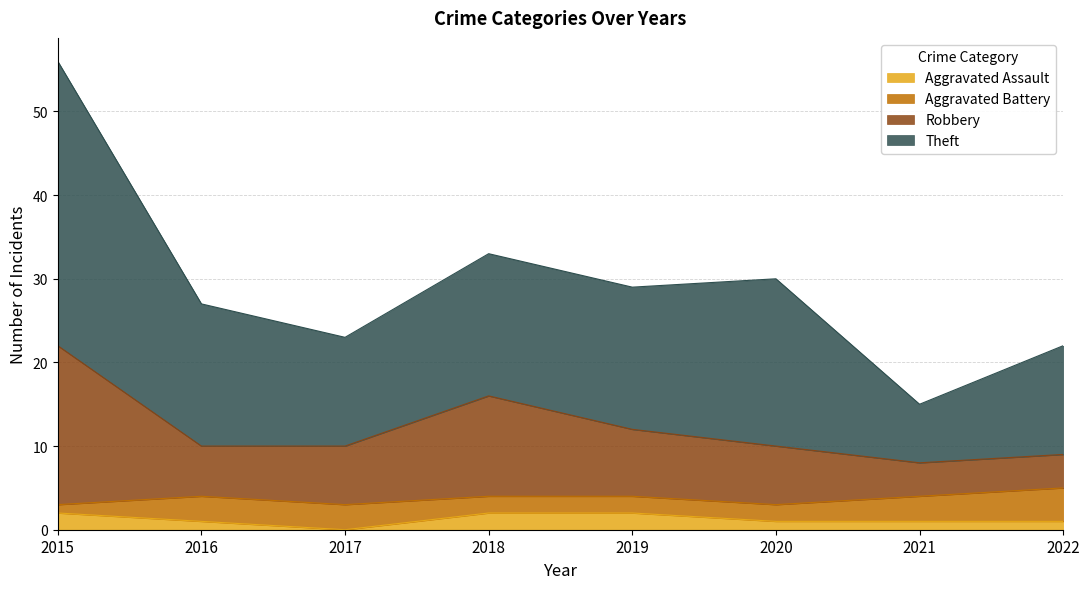

At which category is the sum across all series the highest?

2015